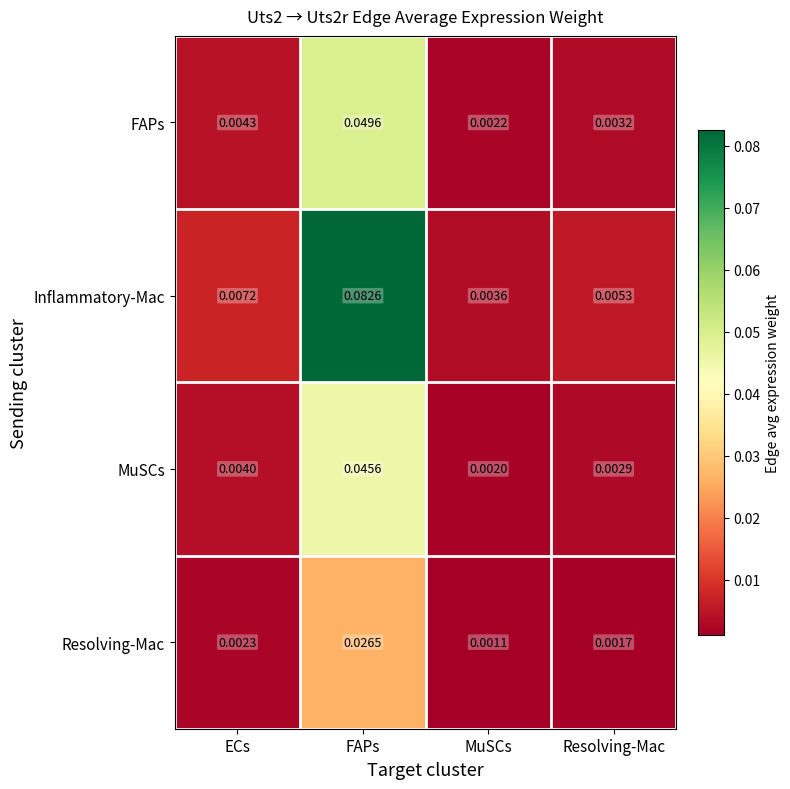

At which category does the chart reach its minimum across all series?

MuSCs